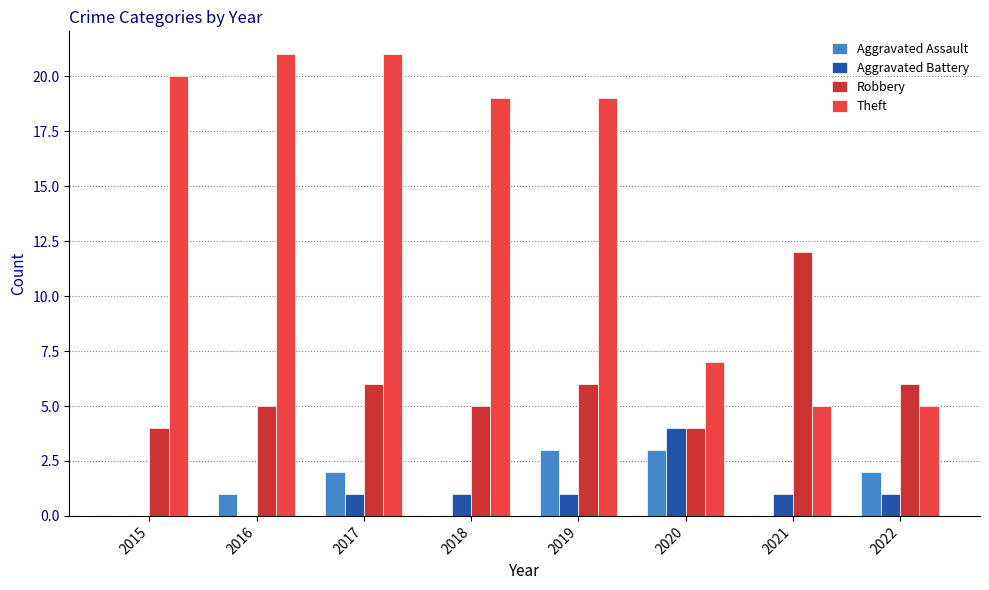

What is the sum of all Aggravated Assault values?

11